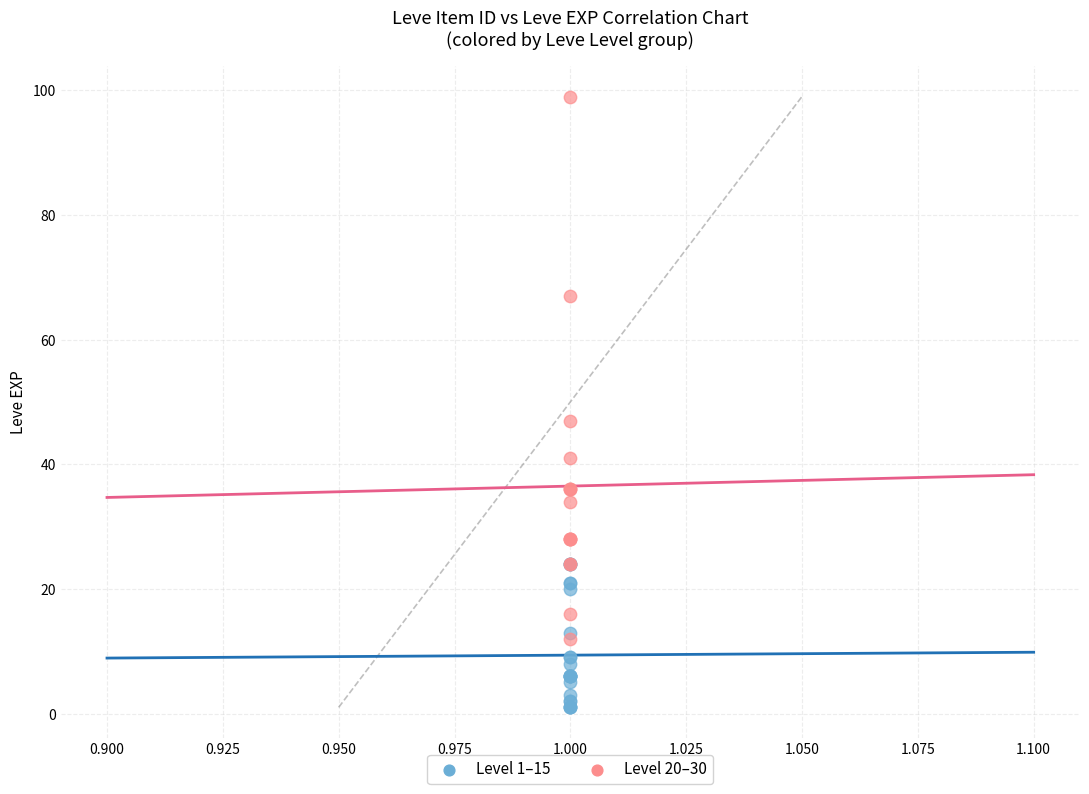

Which series reaches the minimum Y coordinate?

Level 1–15